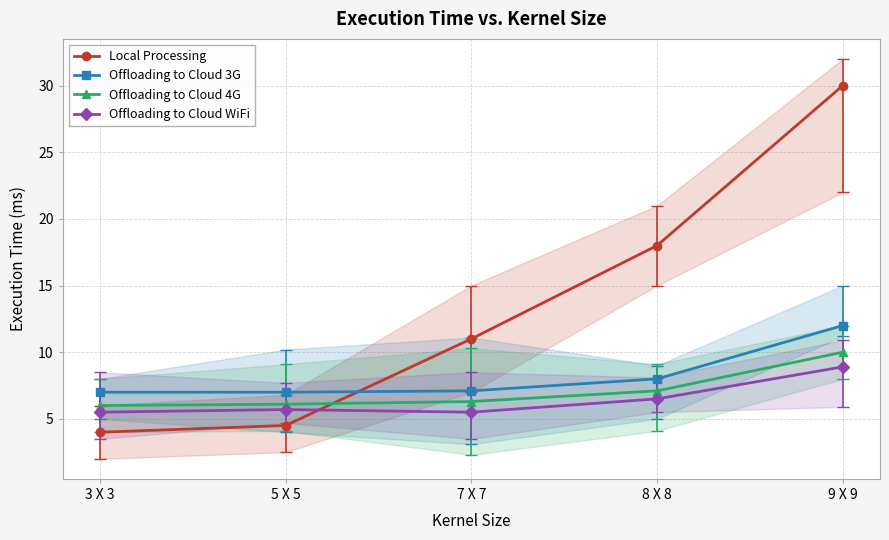

How many intersections are there between Local Processing and Offloading to Cloud 3G?

1